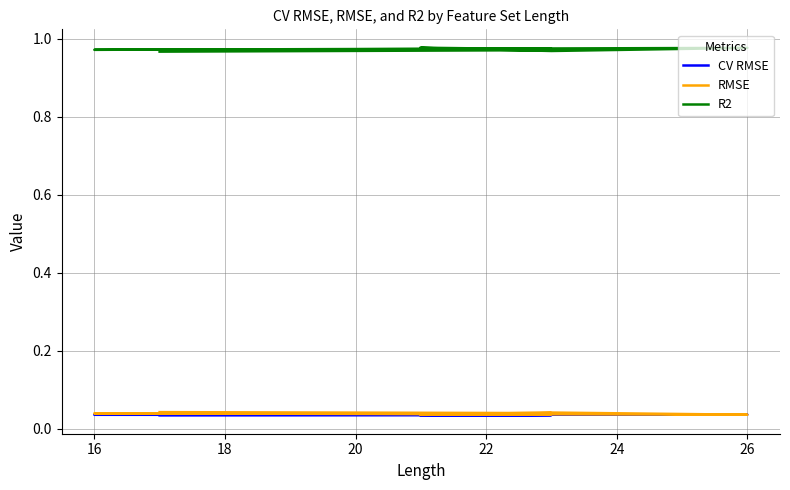

The value of R2 at 22 is 1.3. True or false?

False